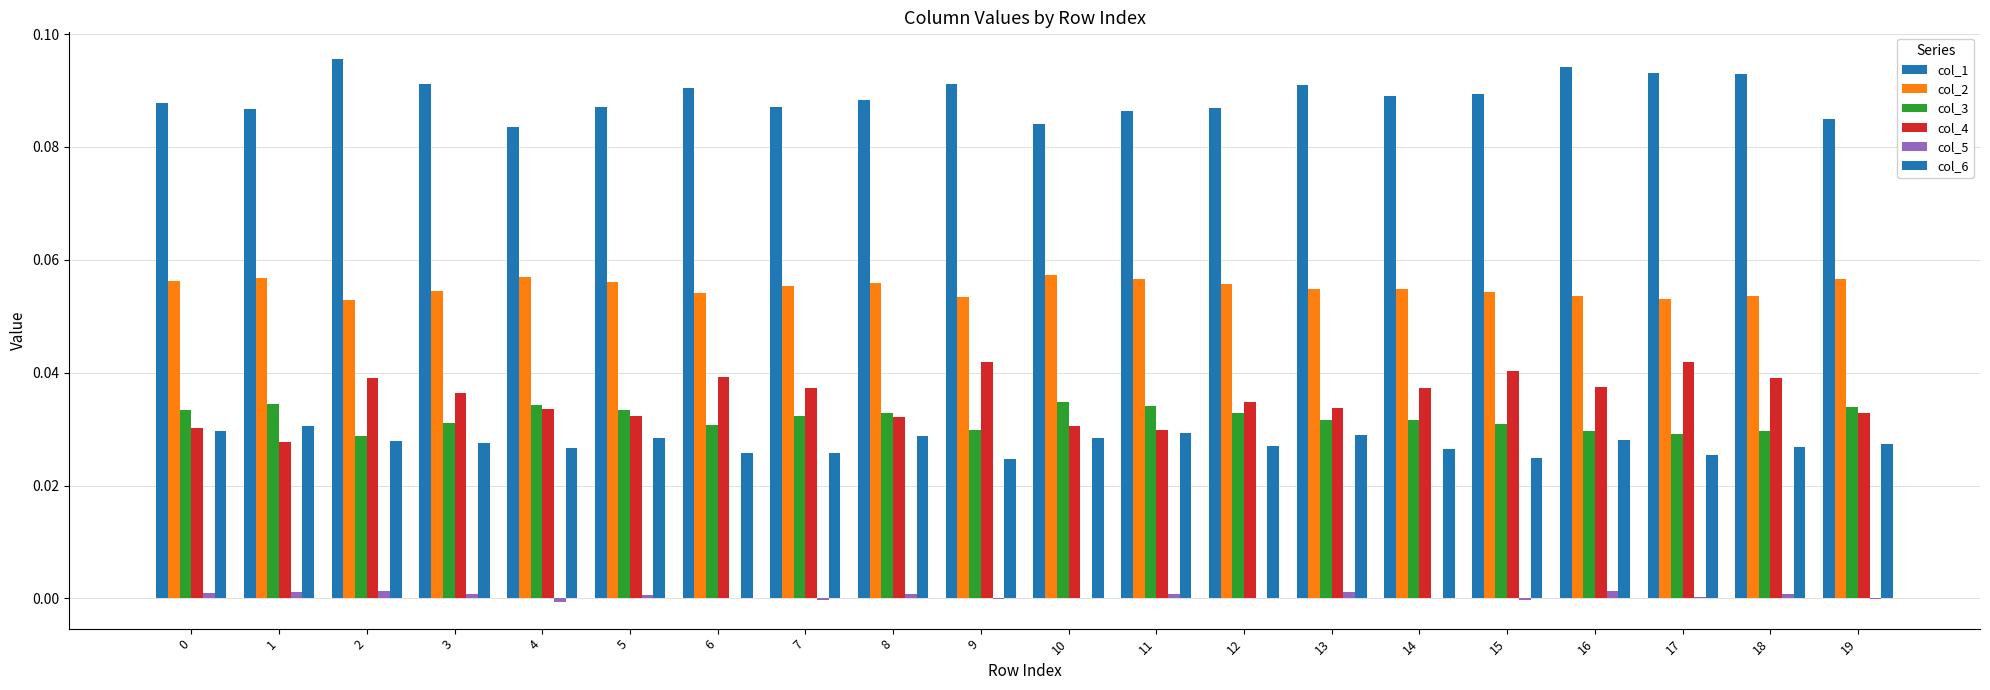

Count the number of data series in this chart.

6